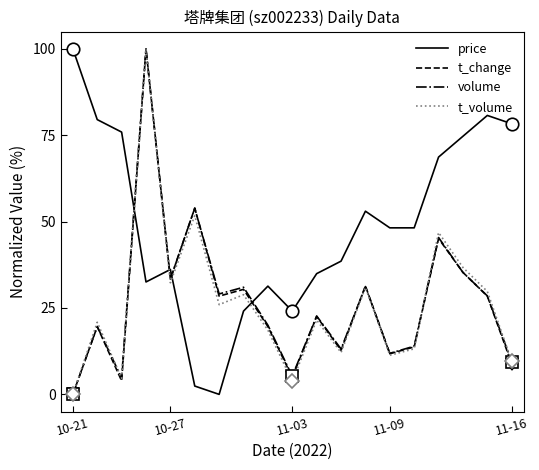

At which category does the chart reach its peak across all series?

10-21